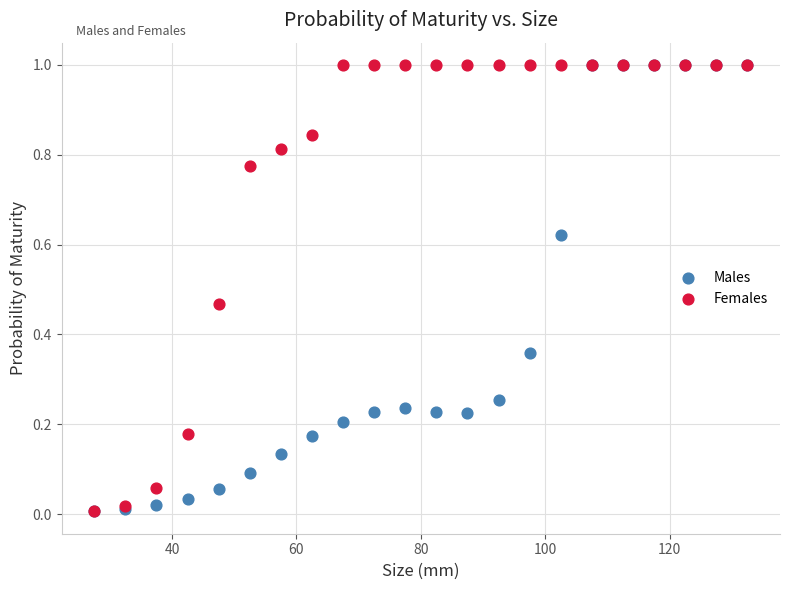

What are all the series names shown in the legend?

Males, Females